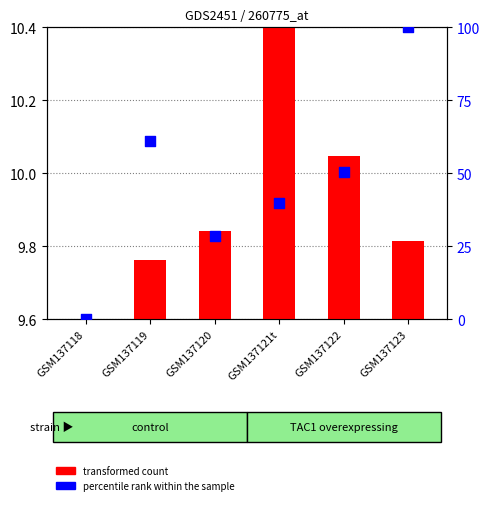

Which series contains the highest Y value?

percentile rank within the sample